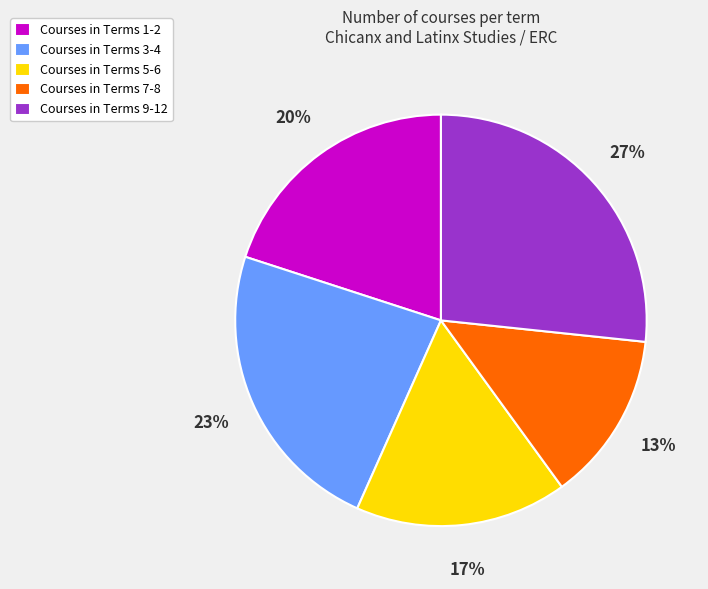

Which category has the biggest portion of the pie?

Courses in Terms 9-12